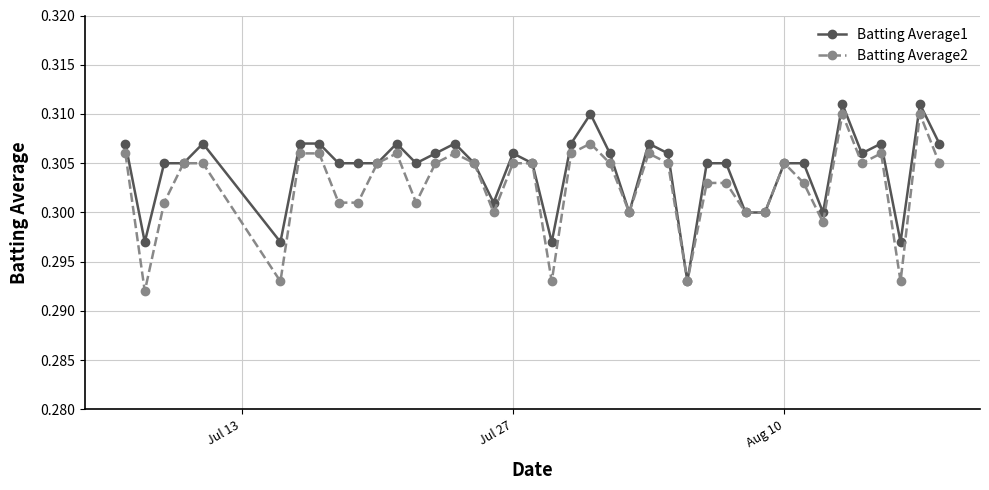

At how many categories does at least one series exceed 0?

40